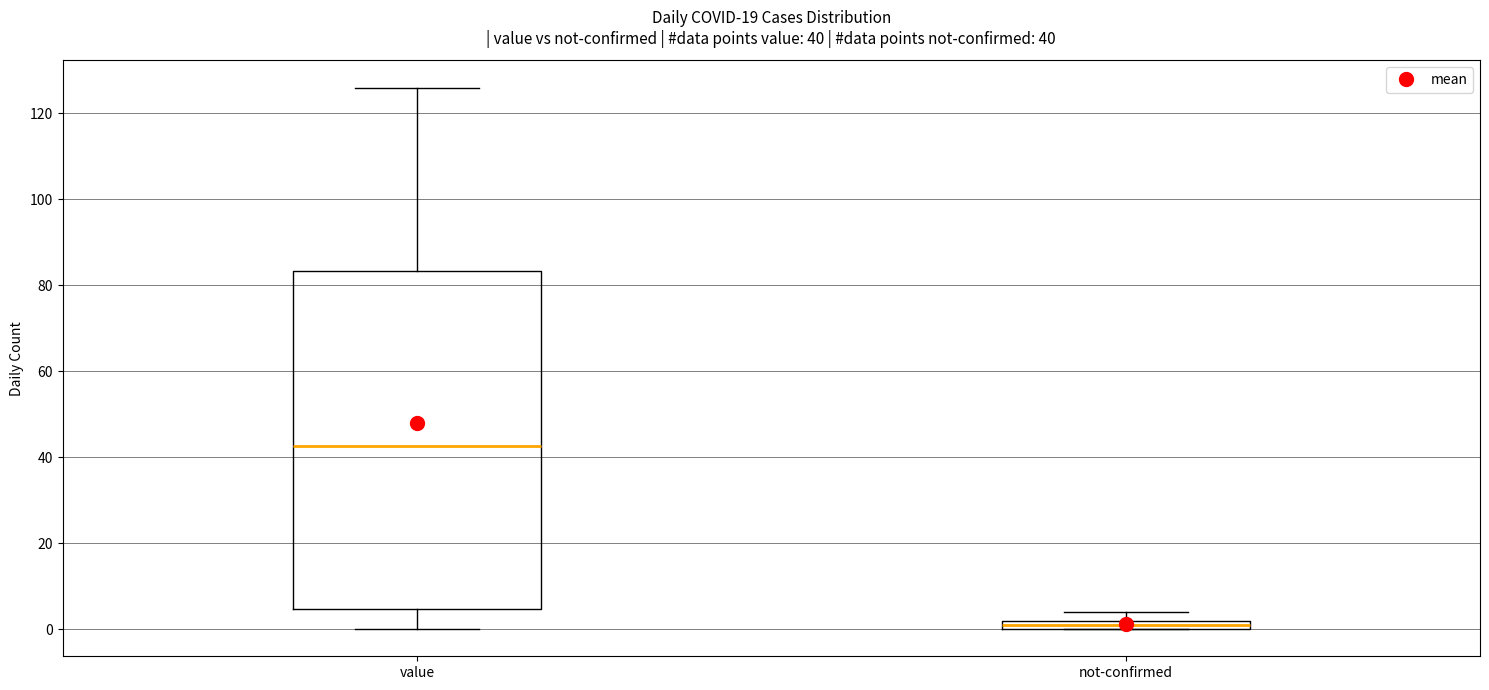

Which box's median line is the highest?

value